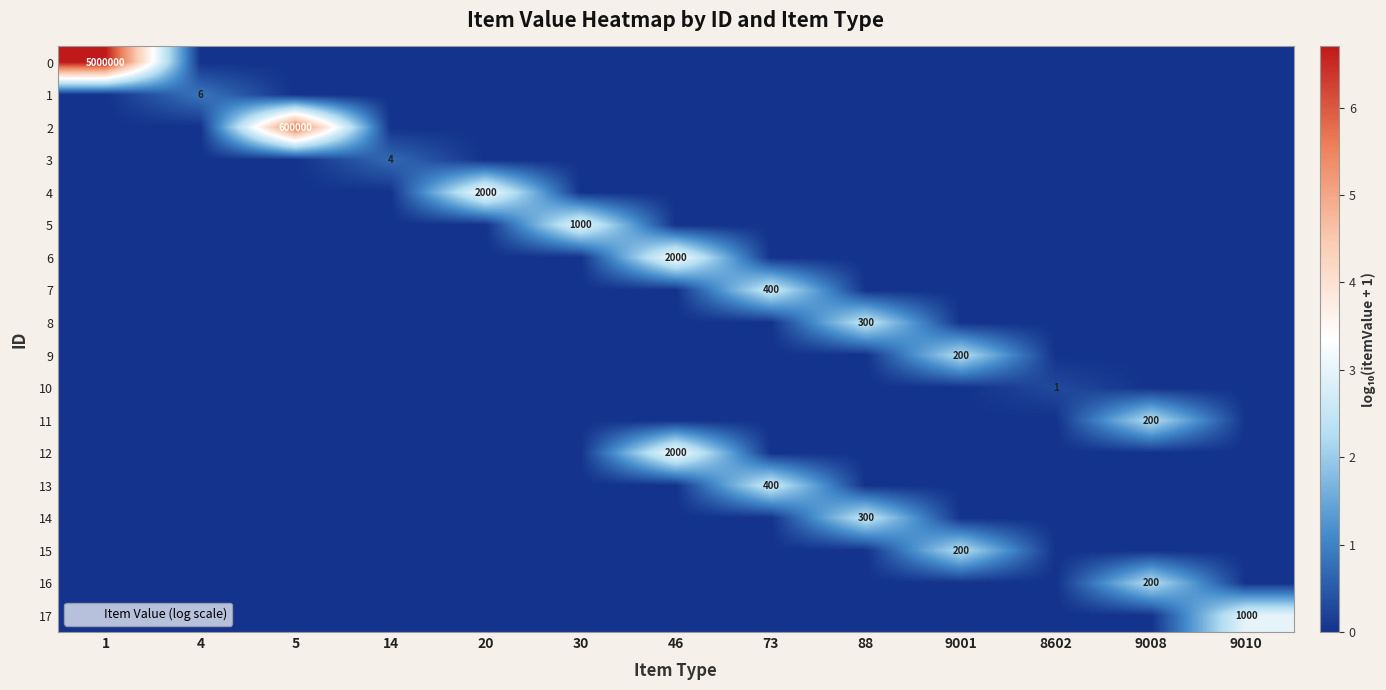

Count the 1 values in the range 0 to 1.

13